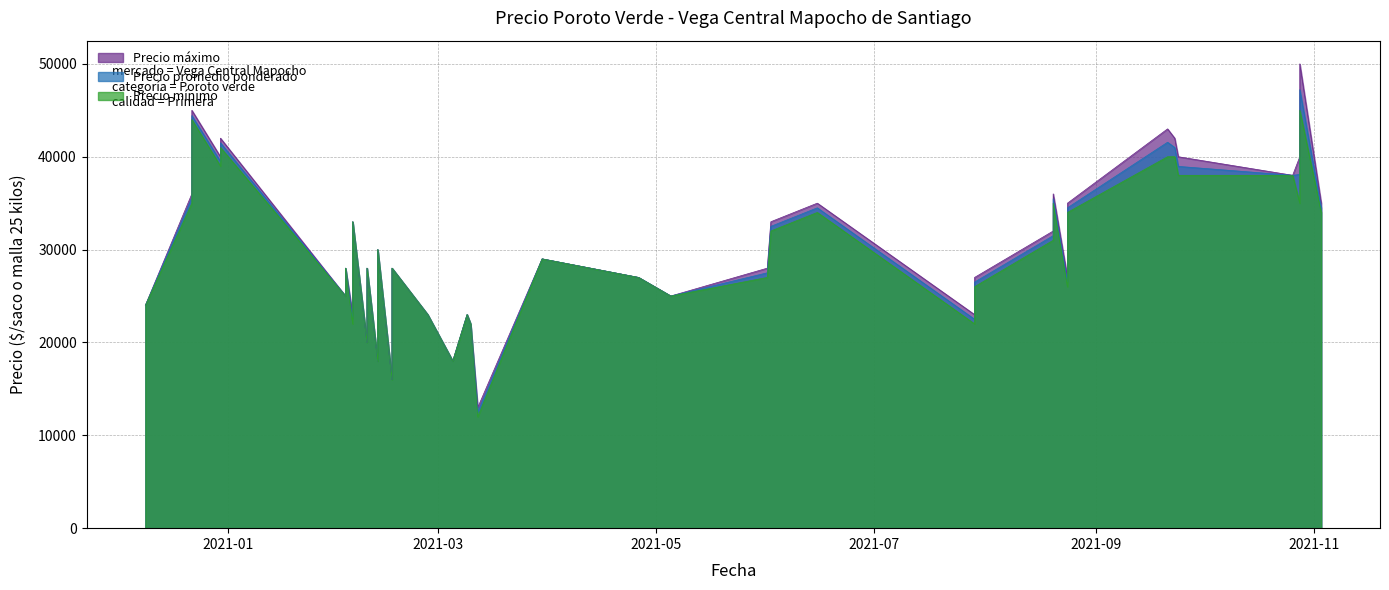

At which category does Precio maximo reach its first local valley?

3